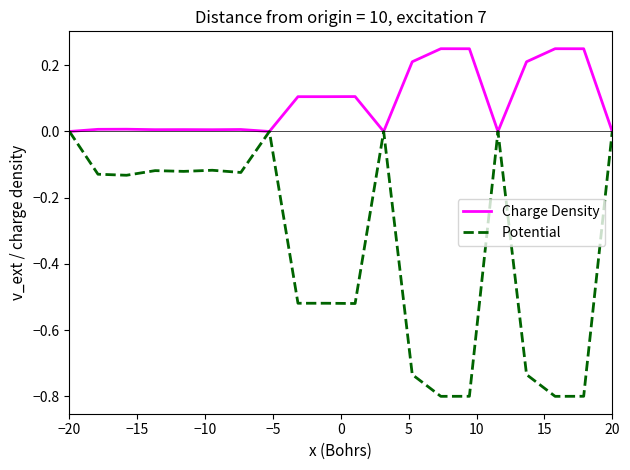

What is the average value of the Potential series?

-0.3